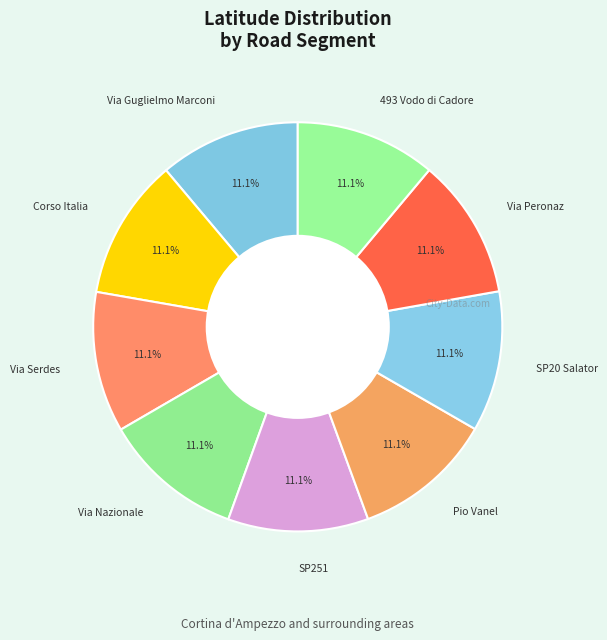

Is there a majority slice in this chart?

No